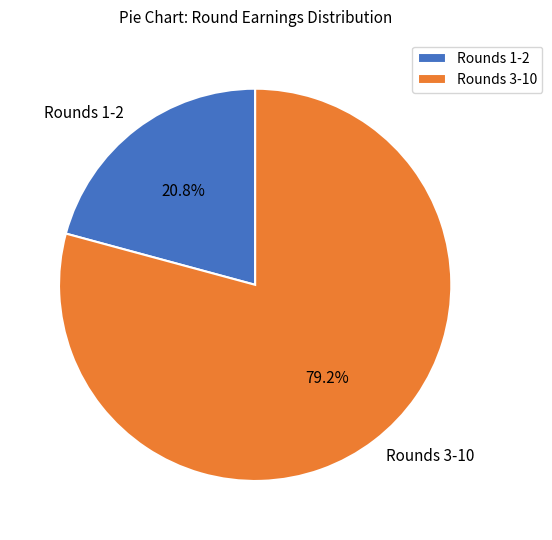

Does any single category account for the majority?

Yes